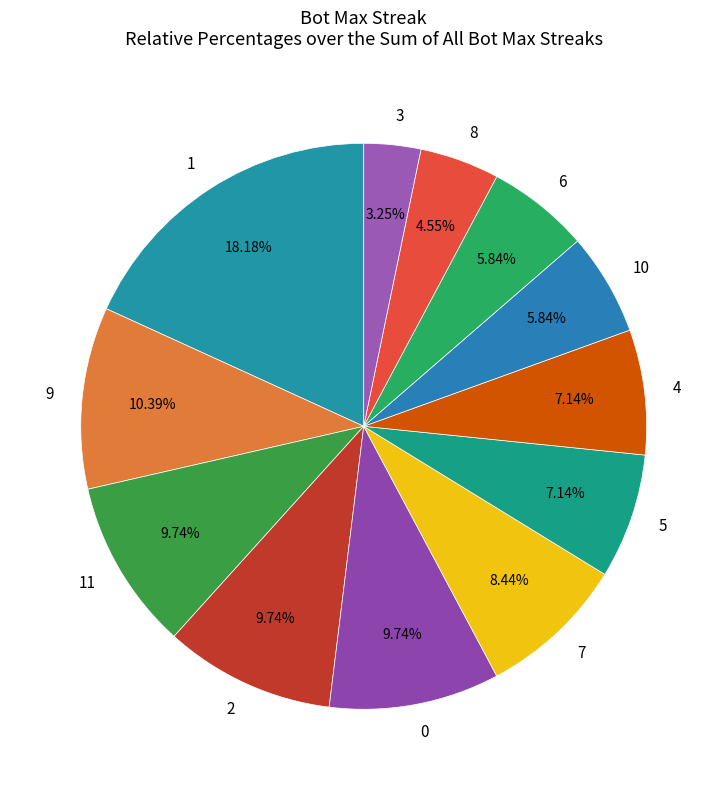

Is it true that 2 is 19% of the pie?

False